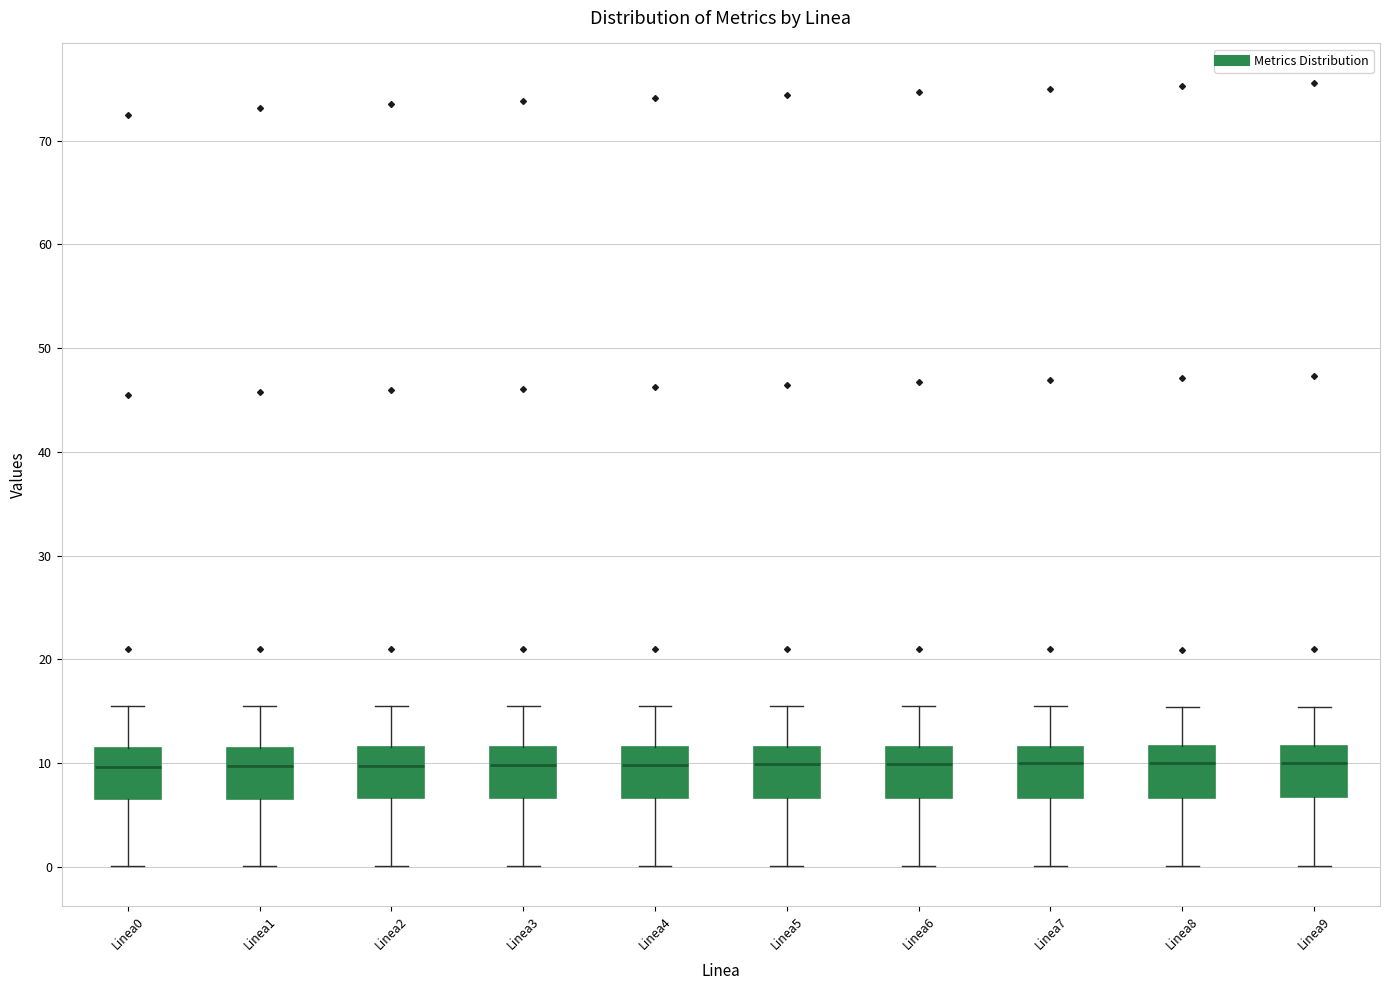

Reading left to right, read every box against the y-axis: the position of its median line, the range the box covers, and the ends of its whiskers. The values are not printed on the chart, so give them approximately, as read against the axis.

Linea0: median 10, box 7 to 11, whiskers 0 to 16
Linea1: median 10, box 7 to 12, whiskers 0 to 15
Linea2: median 10, box 7 to 12, whiskers 0 to 15
Linea3: median 10, box 7 to 12, whiskers 0 to 16
Linea4: median 10, box 7 to 12, whiskers 0 to 16
Linea5: median 10, box 7 to 12, whiskers 0 to 15
Linea6: median 10, box 7 to 12, whiskers 0 to 15
Linea7: median 10, box 7 to 12, whiskers 0 to 15
Linea8: median 10, box 7 to 12, whiskers 0 to 15
Linea9: median 10, box 7 to 12, whiskers 0 to 15